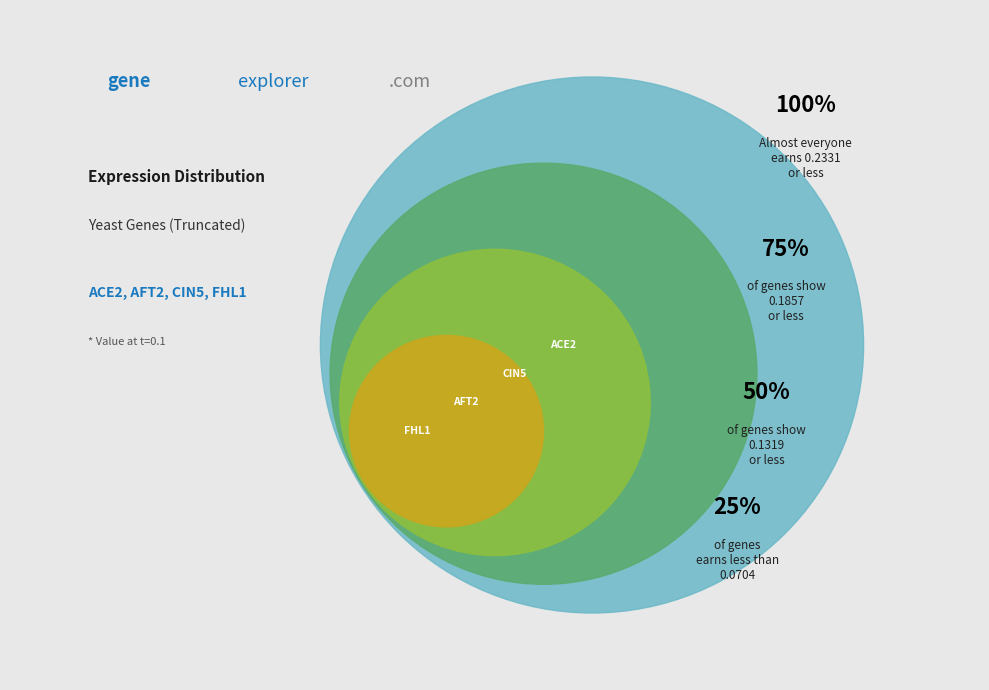

How many slices are in this pie chart?

4